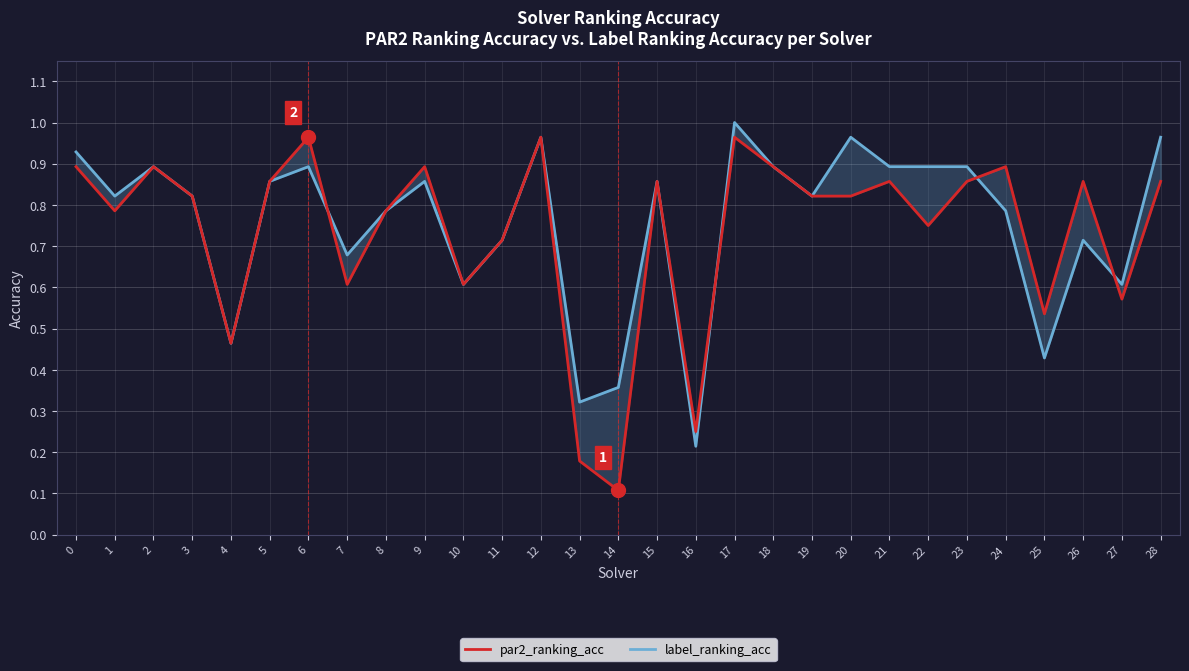

The value of label_ranking_acc at 23 is 0.9. True or false?

True